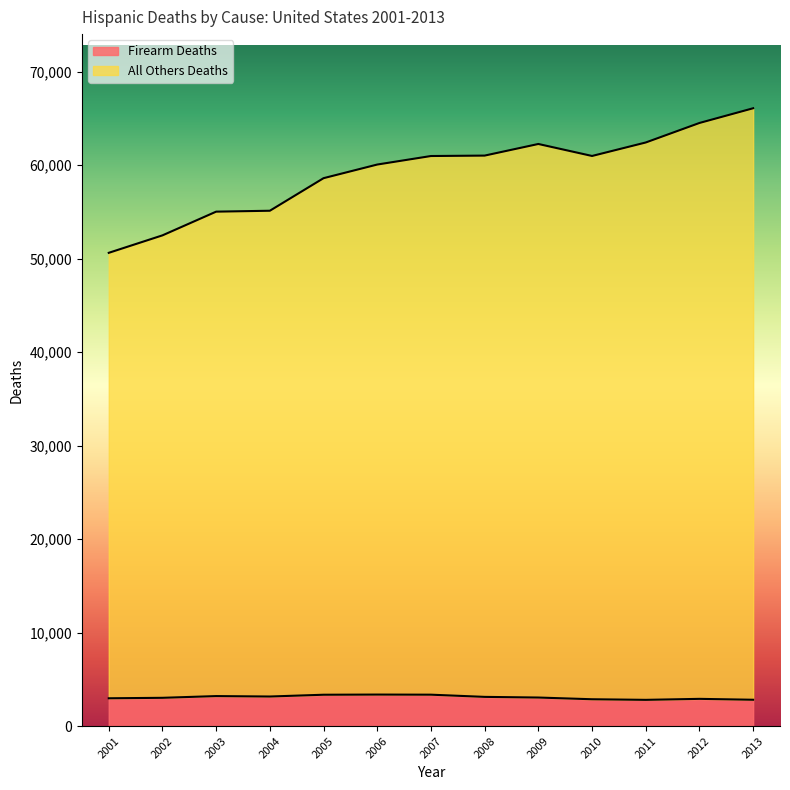

What is the maximum value shown in the chart?

66094